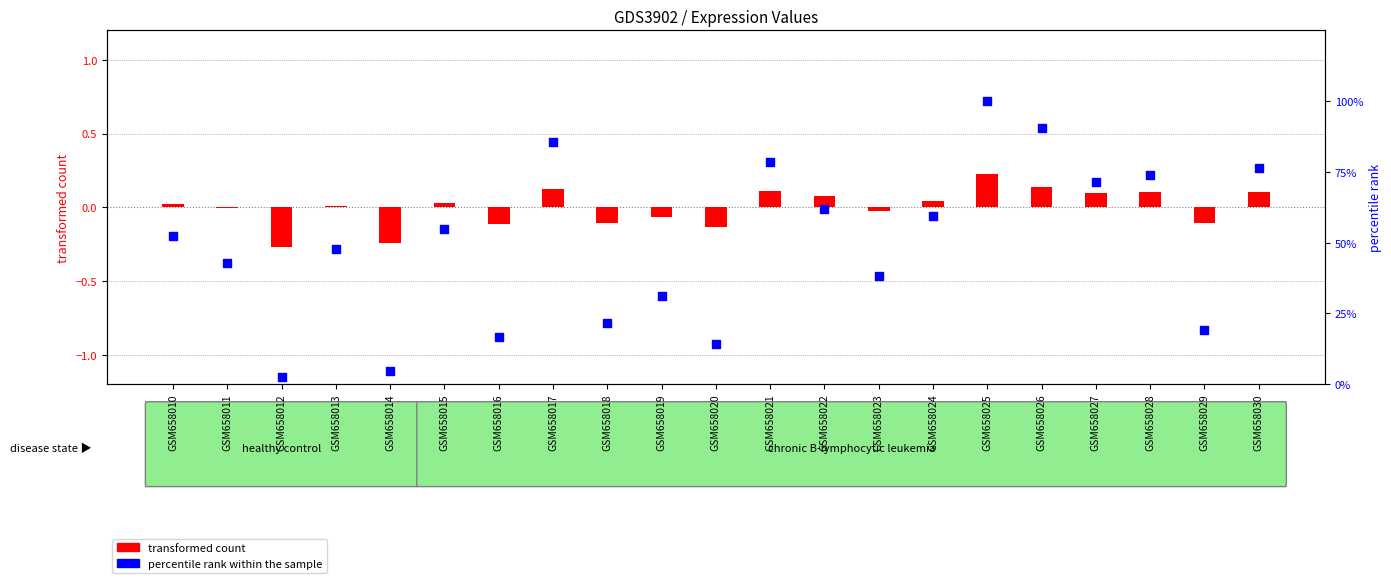

What is the ratio of the value at GSM658019 to the value at GSM658026?

0.3